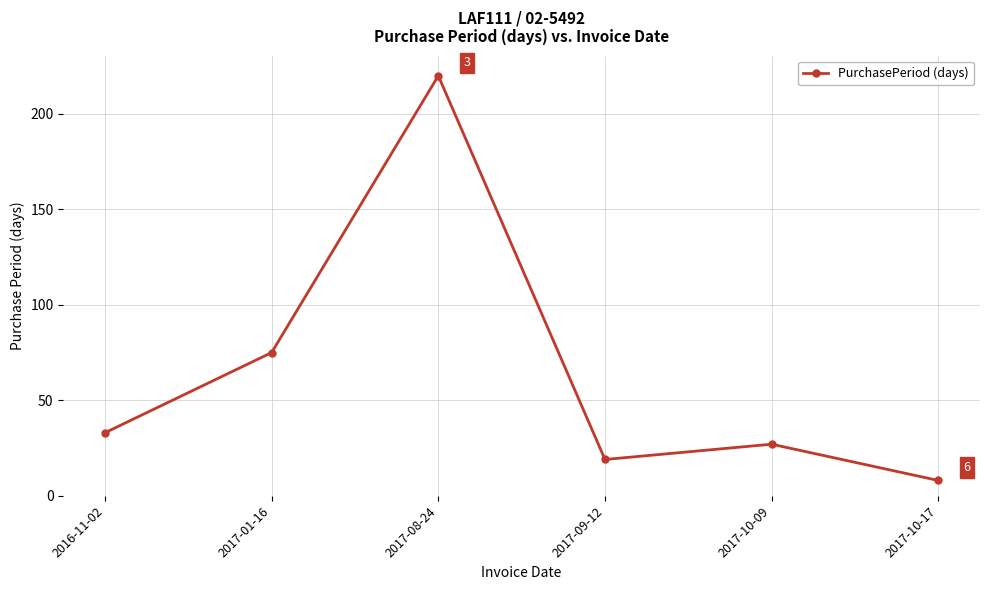

The value at 2017-10-17 is 8. True or false?

True